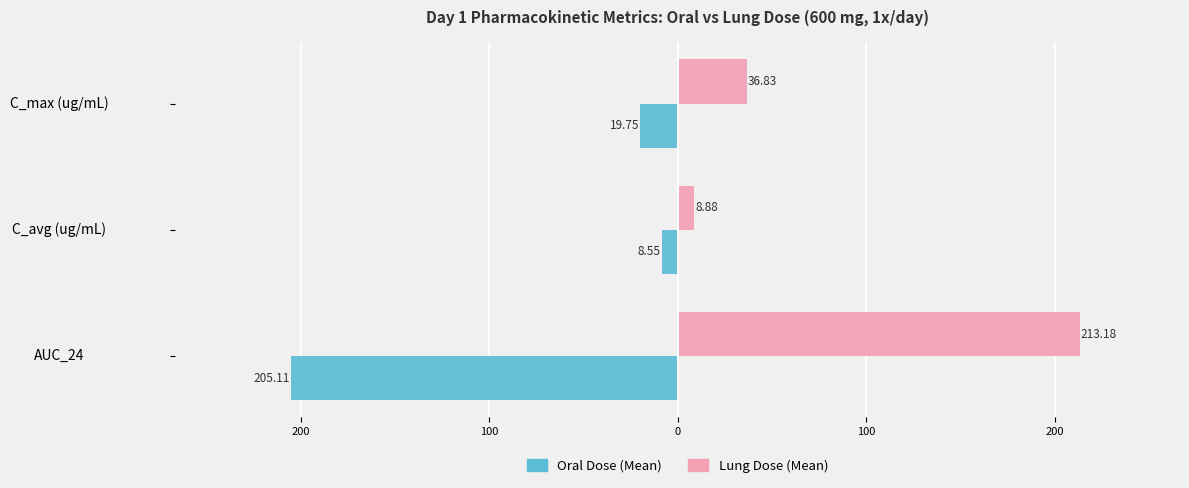

What are all the series names shown in the legend?

Oral Dose (Mean), Lung Dose (Mean)